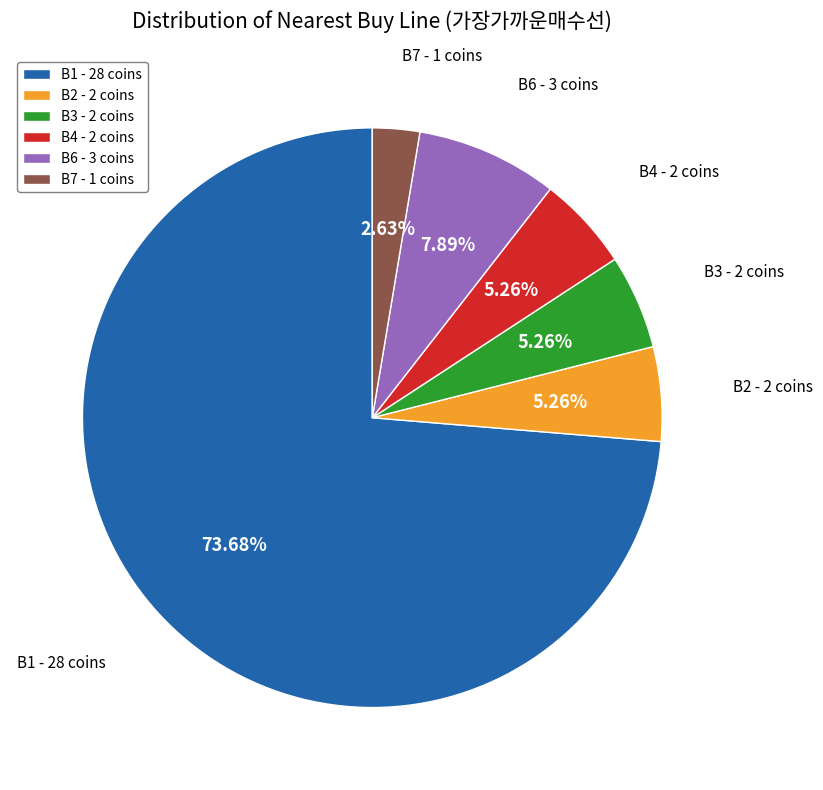

What is the majority slice?

B1